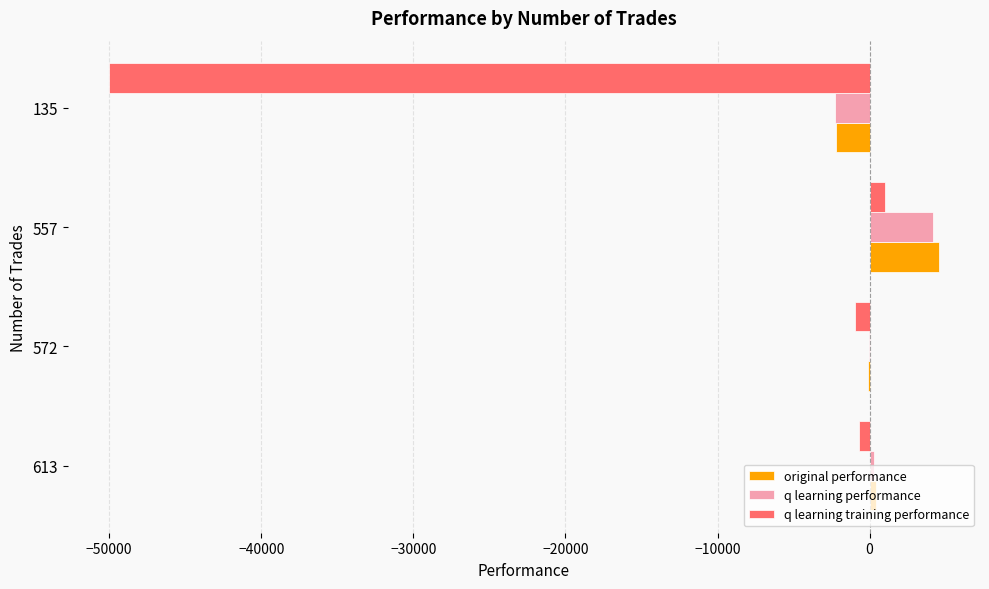

What is the average value of the q learning performance series?

522.6